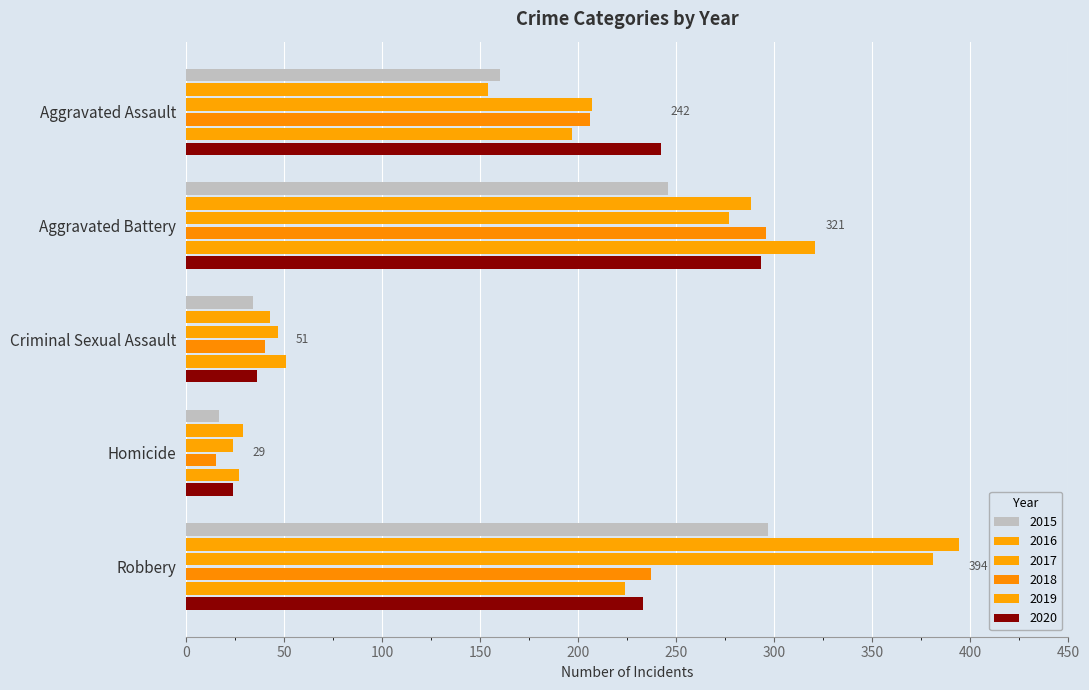

Count the number of categories in the chart.

5